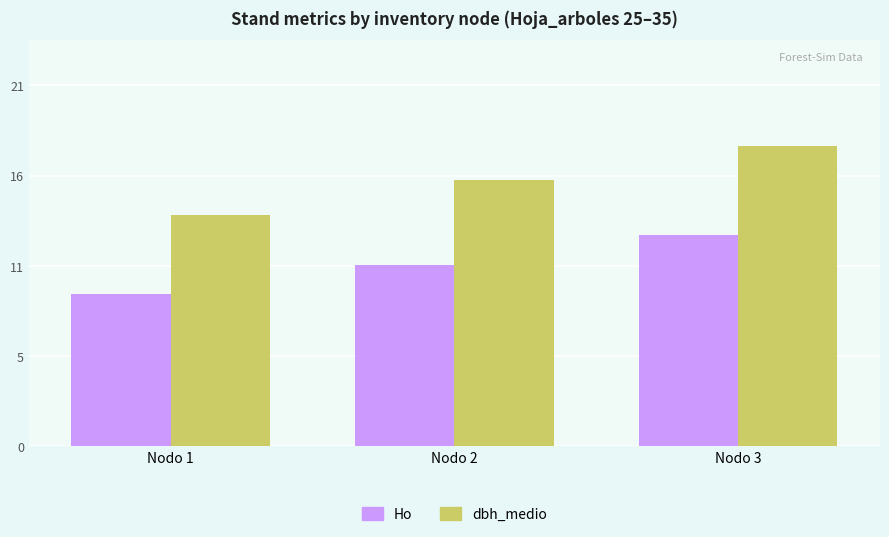

What are all the series names shown in the legend?

Ho, dbh_medio